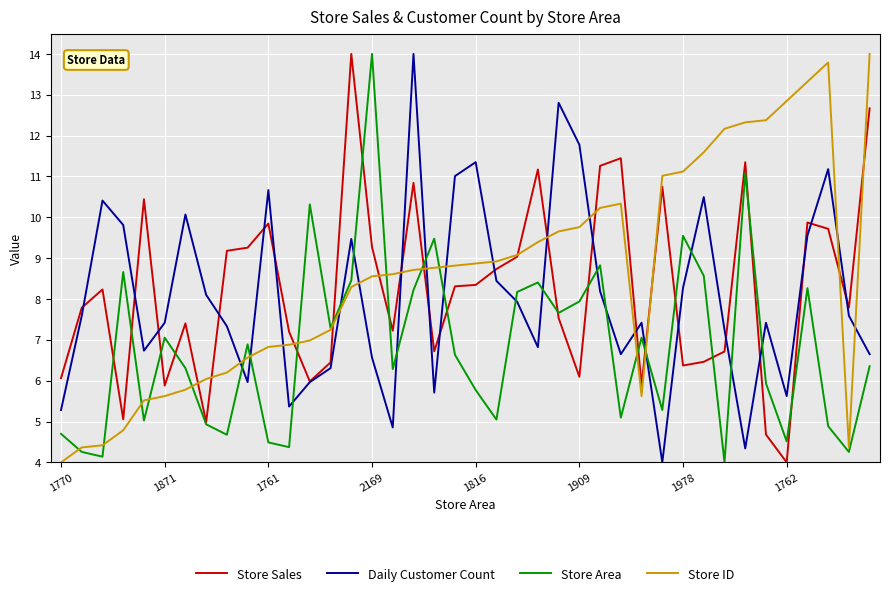

True or false: Store Area and Store ID cross at least once.

True